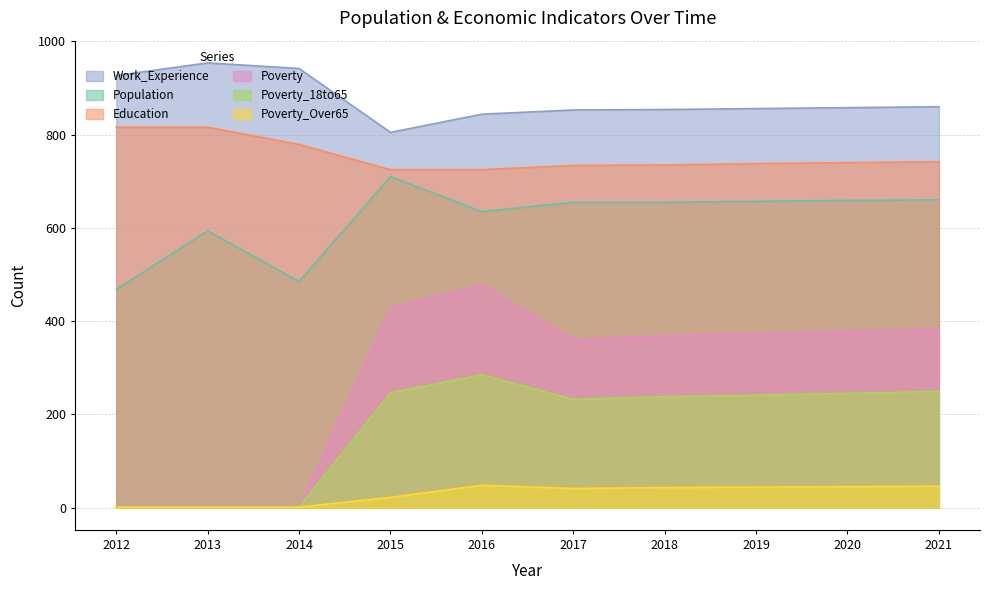

The value of Education at 2014 is 779. True or false?

True